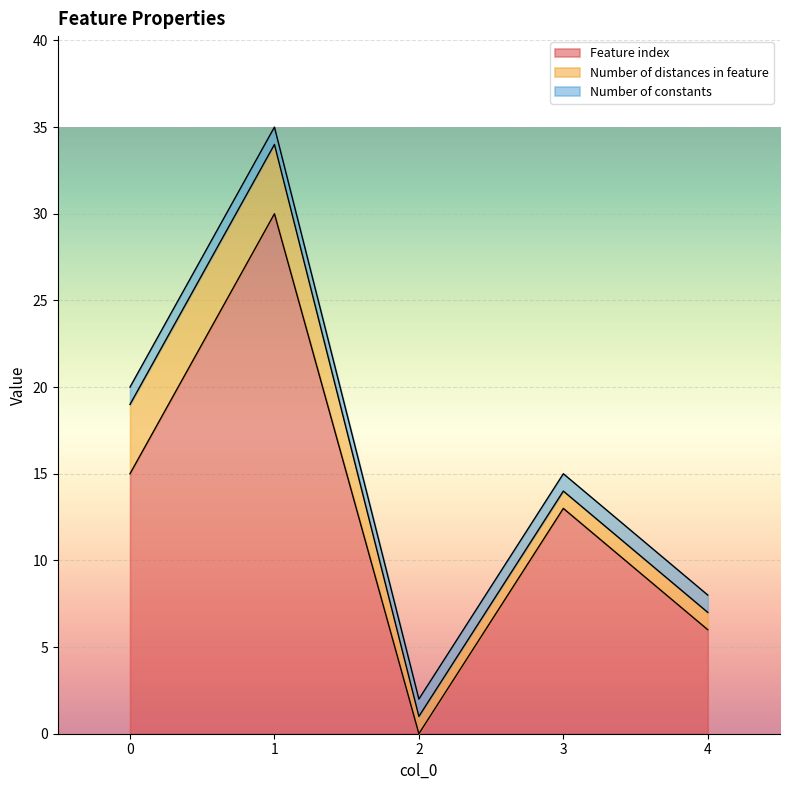

Which series ends up on top after the final intersection of Feature index and Number of constants?

Feature index